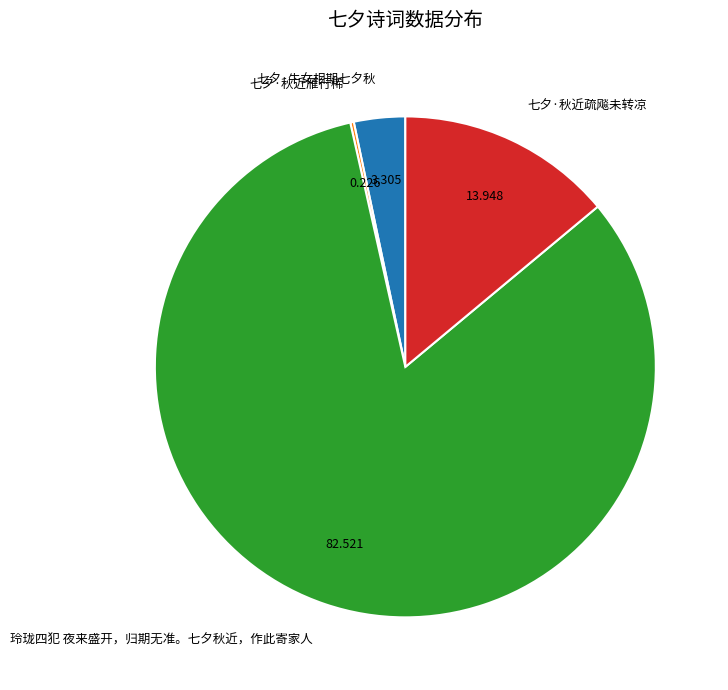

Which slice is the largest?

玲珑四犯 夜来盛开，归期无准。七夕秋近，作此寄家人